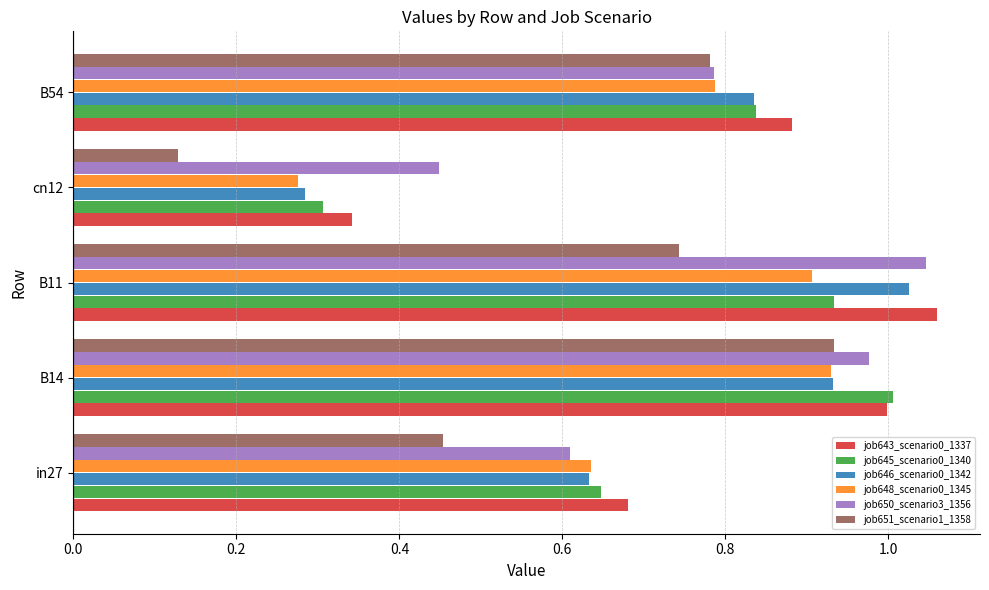

Which label corresponds to the largest value in the chart?

B11